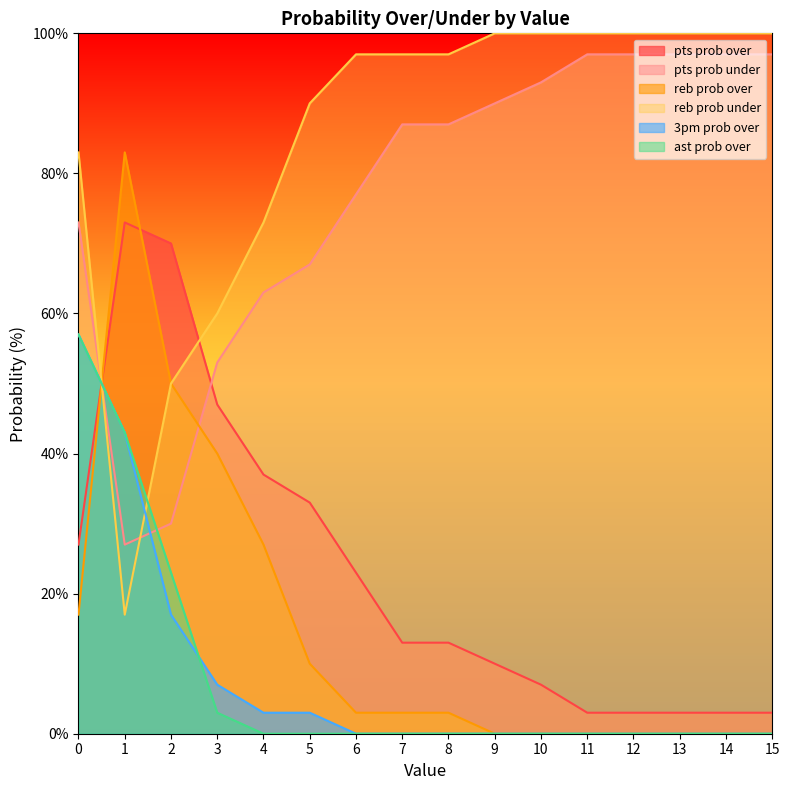

Which series has the largest range (max minus min)?

reb prob over